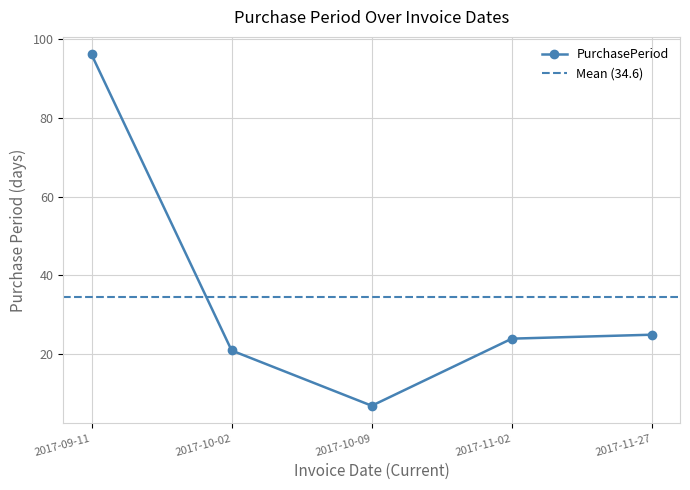

Reading left to right, transcribe all the data shown in this chart.

96	21	7	24	25